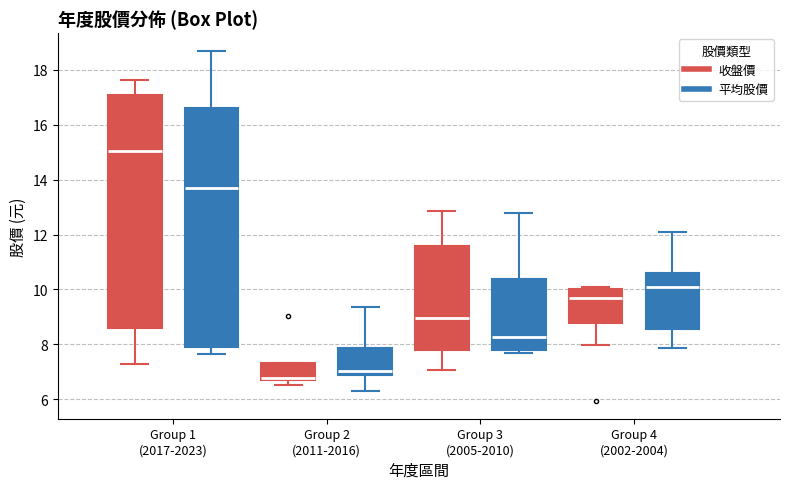

Reading left to right, read every box against the y-axis: the position of its median line, the range the box covers, and the ends of its whiskers. The values are not printed on the chart, so give them approximately, as read against the axis.

Group 1 (2017-2023) (收盤價): median 15.0, box 8.6 to 17.2, whiskers 7.4 to 17.6
Group 1 (2017-2023) (平均股價): median 13.8, box 7.8 to 16.6, whiskers 7.6 to 18.8
Group 2 (2011-2016) (收盤價): median 6.8 (just above the box's lower edge), box 6.8 to 7.4, whiskers 6.6 to 7.4
Group 2 (2011-2016) (平均股價): median 7.0, box 6.8 to 7.8, whiskers 6.4 to 9.4
Group 3 (2005-2010) (收盤價): median 9.0, box 7.8 to 11.6, whiskers 7.0 to 12.8
Group 3 (2005-2010) (平均股價): median 8.2, box 7.8 to 10.4, whiskers 7.8 (just below the box's lower edge) to 12.8
Group 4 (2002-2004) (收盤價): median 9.8, box 8.8 to 10.0, whiskers 8.0 to 10.2
Group 4 (2002-2004) (平均股價): median 10.2, box 8.6 to 10.6, whiskers 7.8 to 12.2